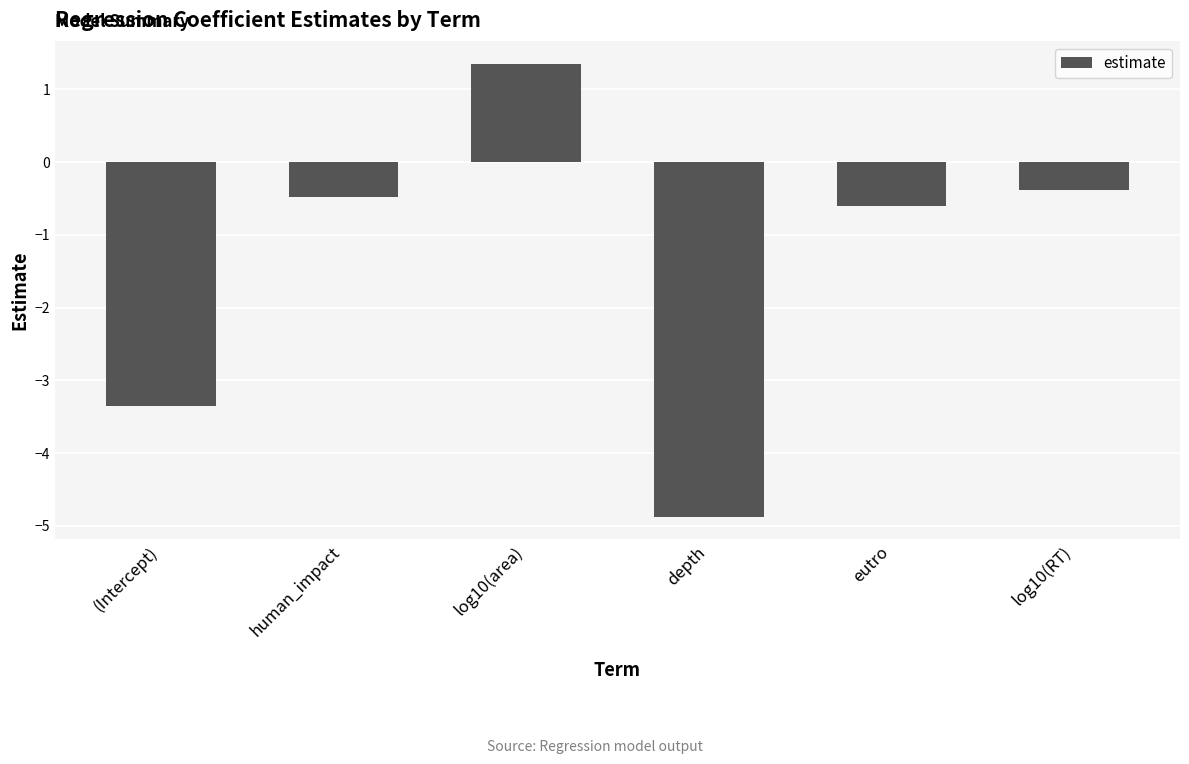

What is the label of the 3rd bar from the right?

depth